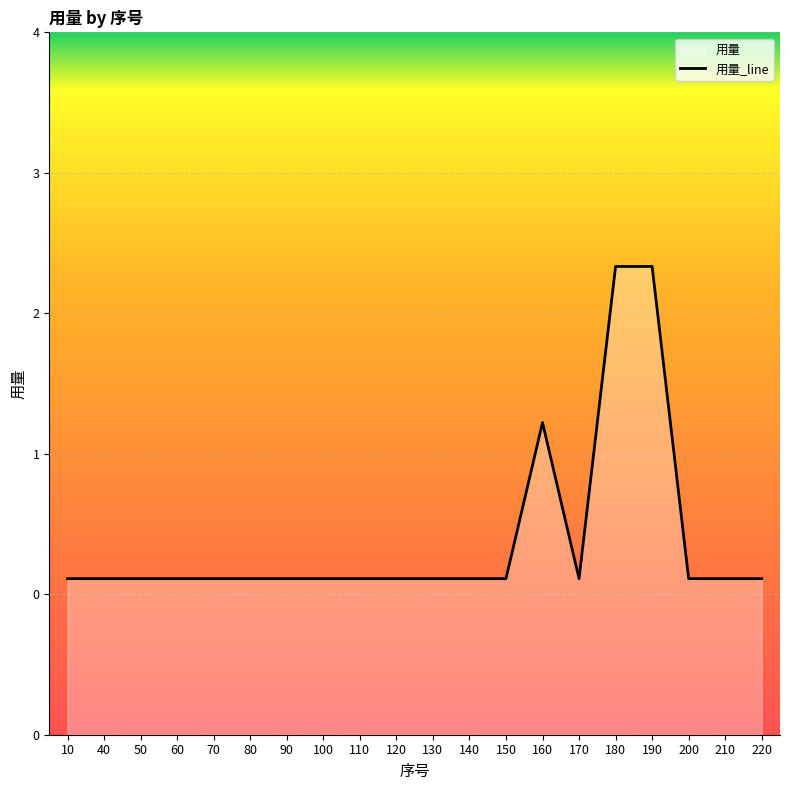

Rank the categories by value from lowest to highest.

10, 40, 50, 60, 70, 80, 90, 100, 110, 120, 130, 140, 150, 170, 200, 210, 220, 160, 180, 190